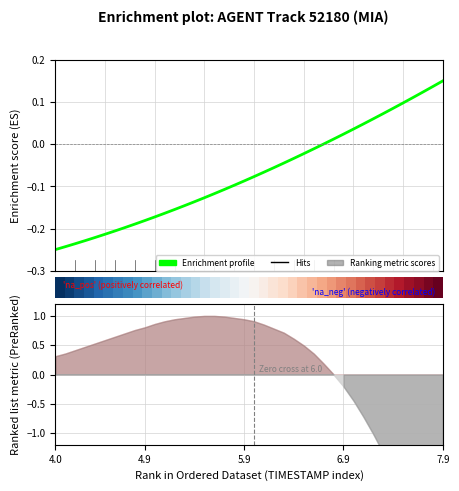

How many values in the Enrichment profile series are below 0?

27